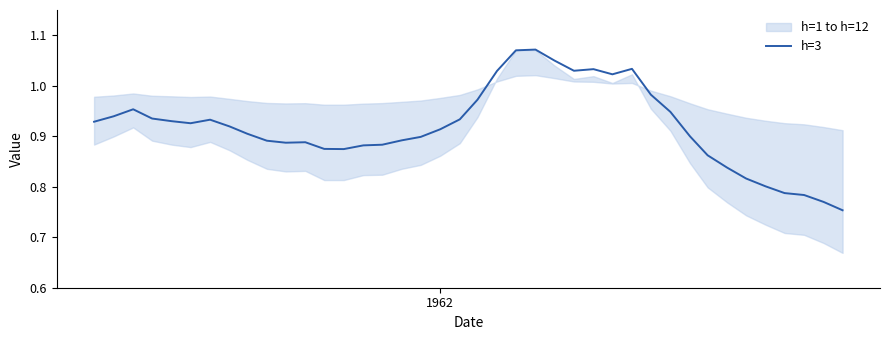

Reading right to left, what are all the values shown in this chart?

0.8	0.8	0.8	0.8	0.8	0.8	0.8	0.9	0.9	0.9	1.0	1.0	1.0	1.0	1.0	1.0	1.1	1.1	1.0	1.0	0.9	0.9	0.9	0.9	0.9	0.9	0.9	0.9	0.9	0.9	0.9	0.9	0.9	0.9	0.9	0.9	0.9	1.0	0.9	0.9